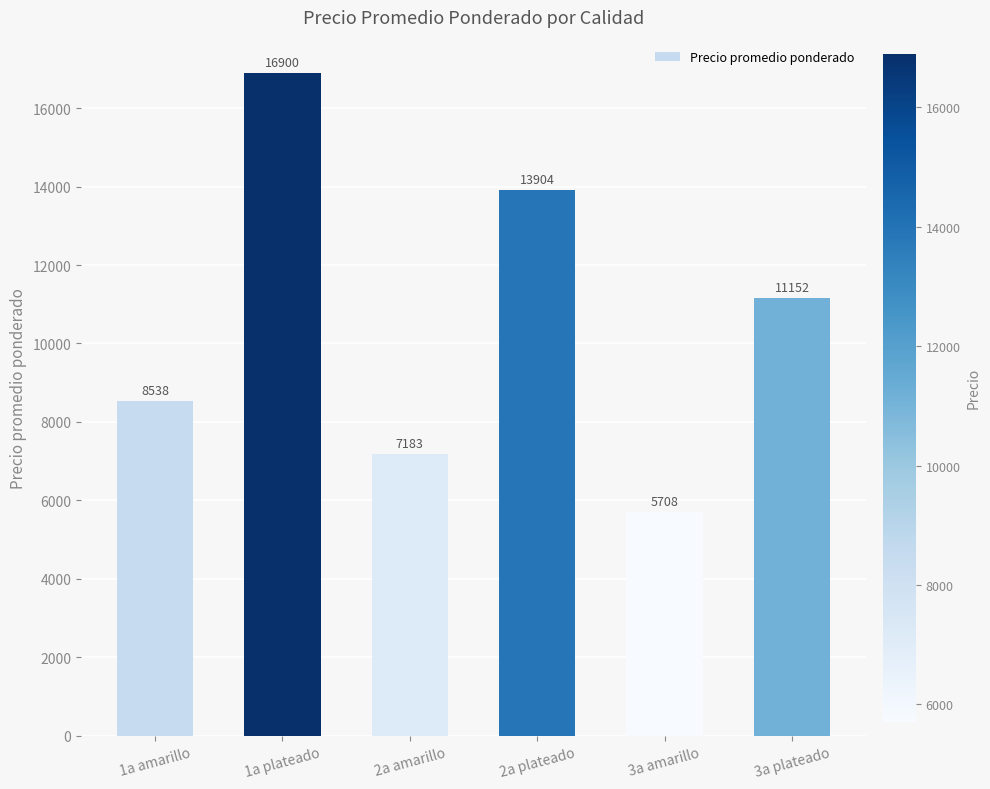

What is the minimum value shown in the chart?

5708